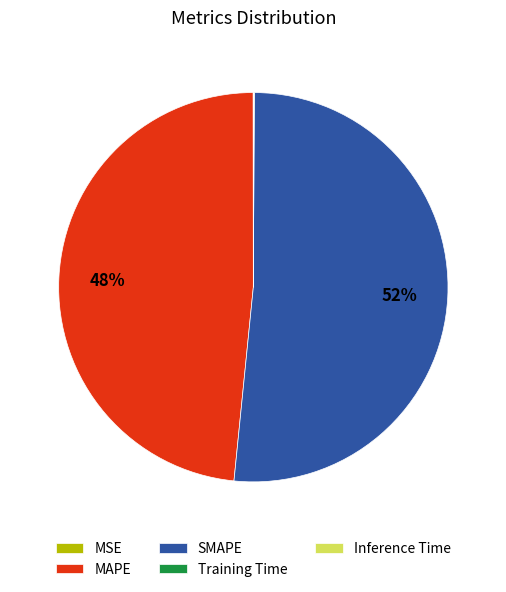

True or false: SMAPE accounts for 64% of the total.

False